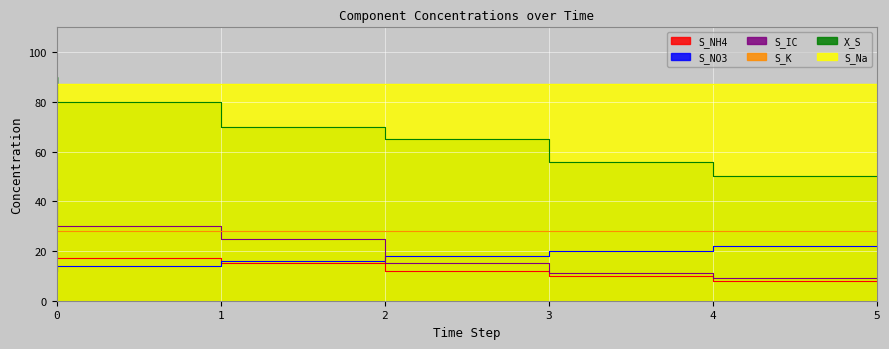

Where is S_IC nearest to the value 27?

2